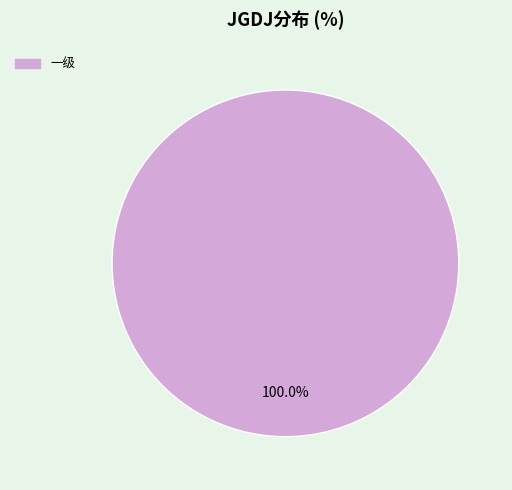

Is there a majority slice in this chart?

Yes